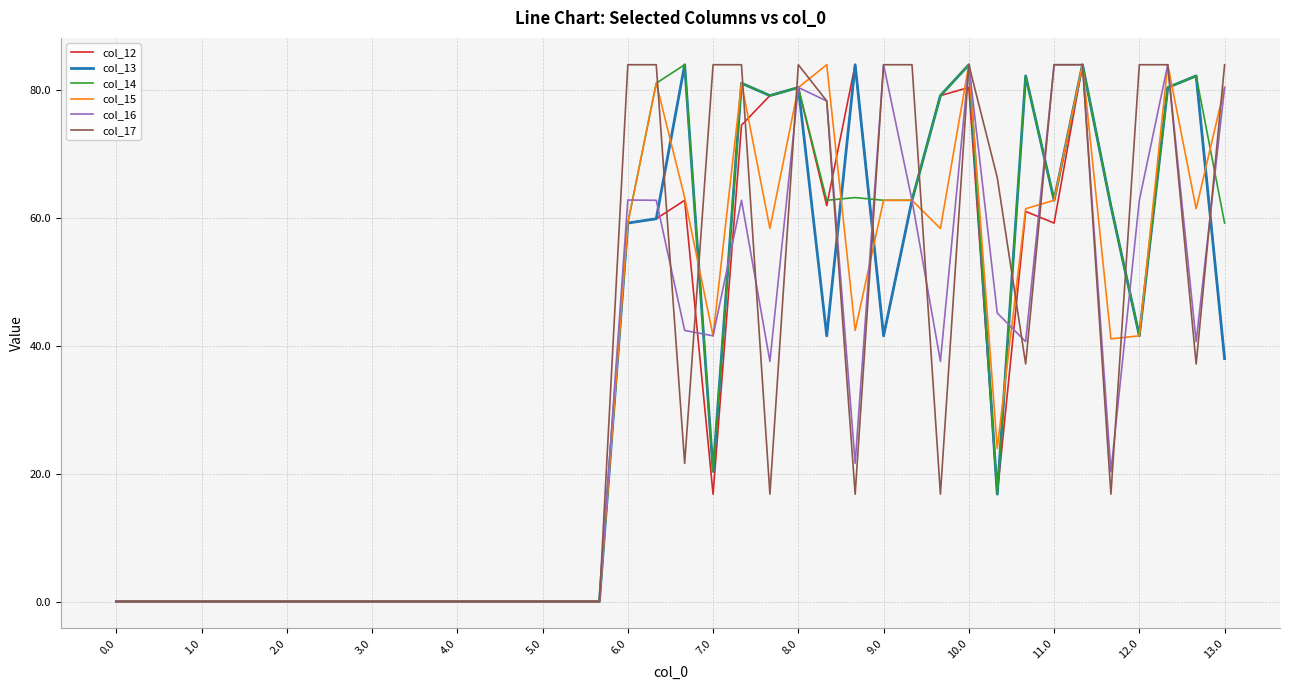

Which series has the largest range (max minus min)?

col_12